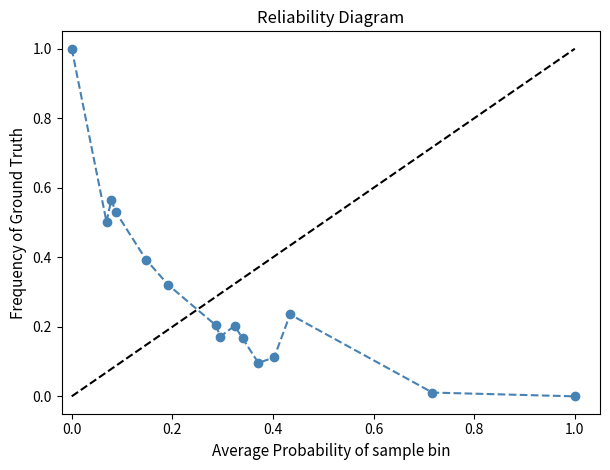

What is the sum of all values?

4.5